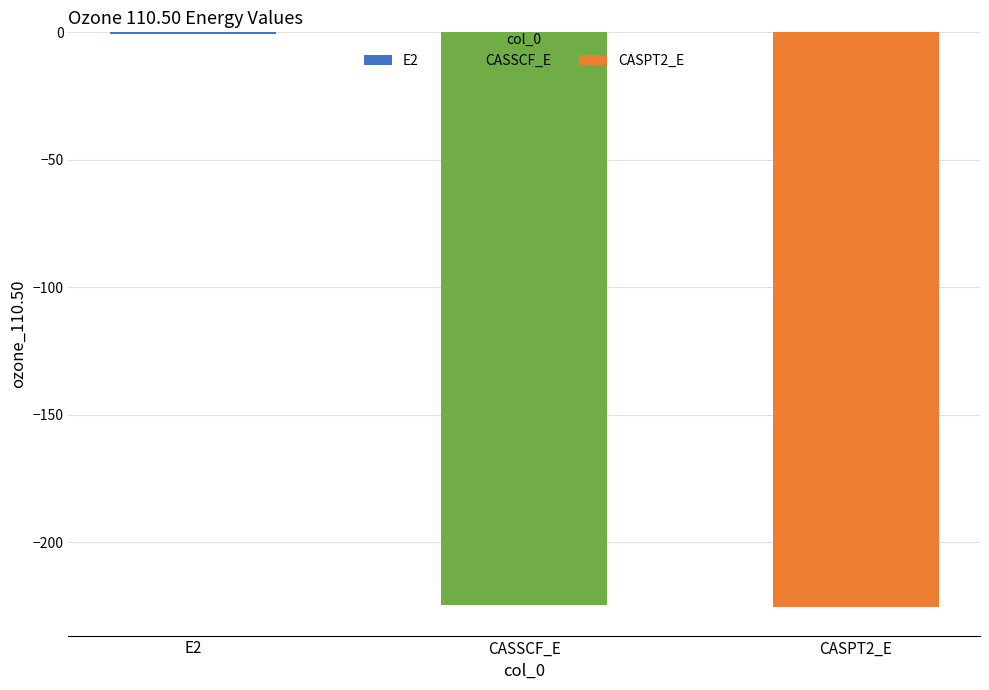

Reading right to left, extract all data points from this chart.

-225.3	-224.6	-0.7